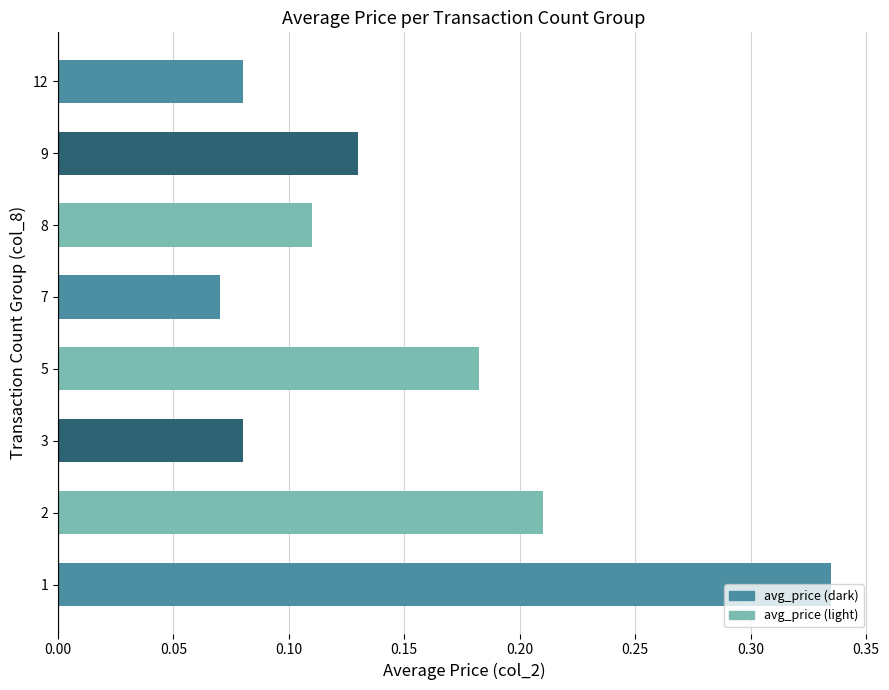

Which label corresponds to the smallest value in the chart?

7